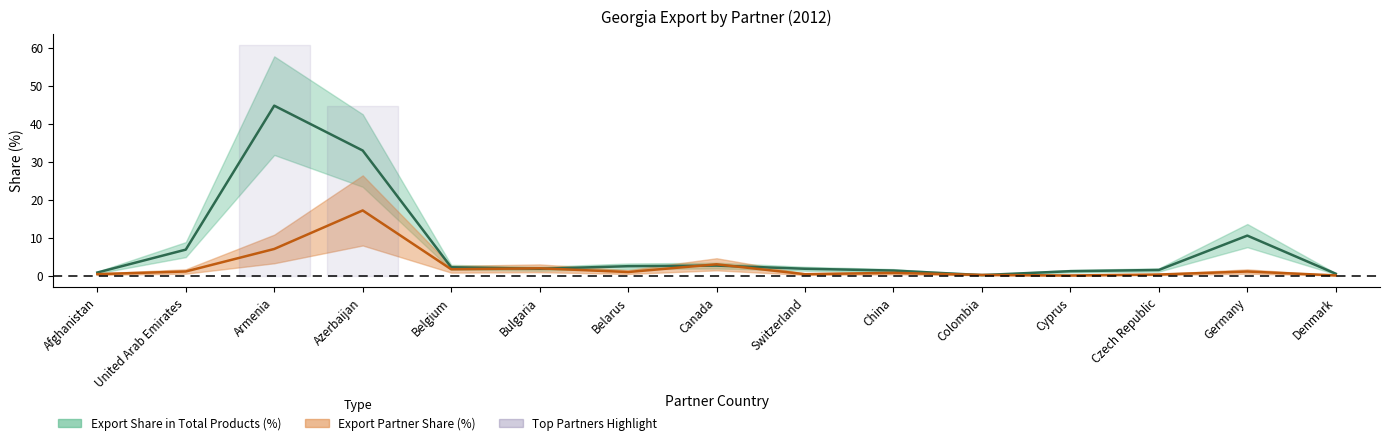

True or false: No Of exported HS6 digit Products has more than 0 interior local peaks.

True